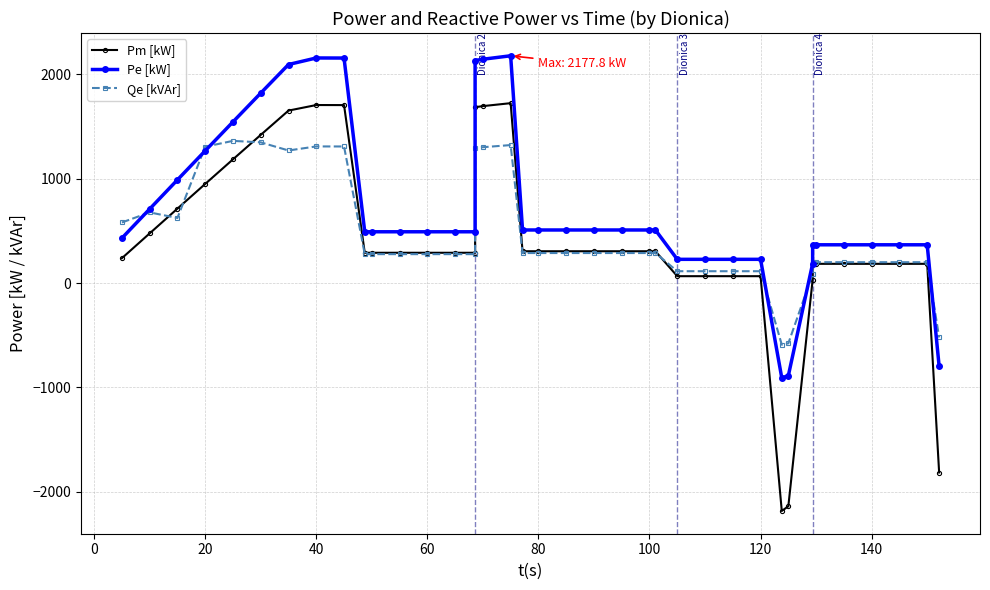

What is the sum of all Pm [kW] values?

14277.7